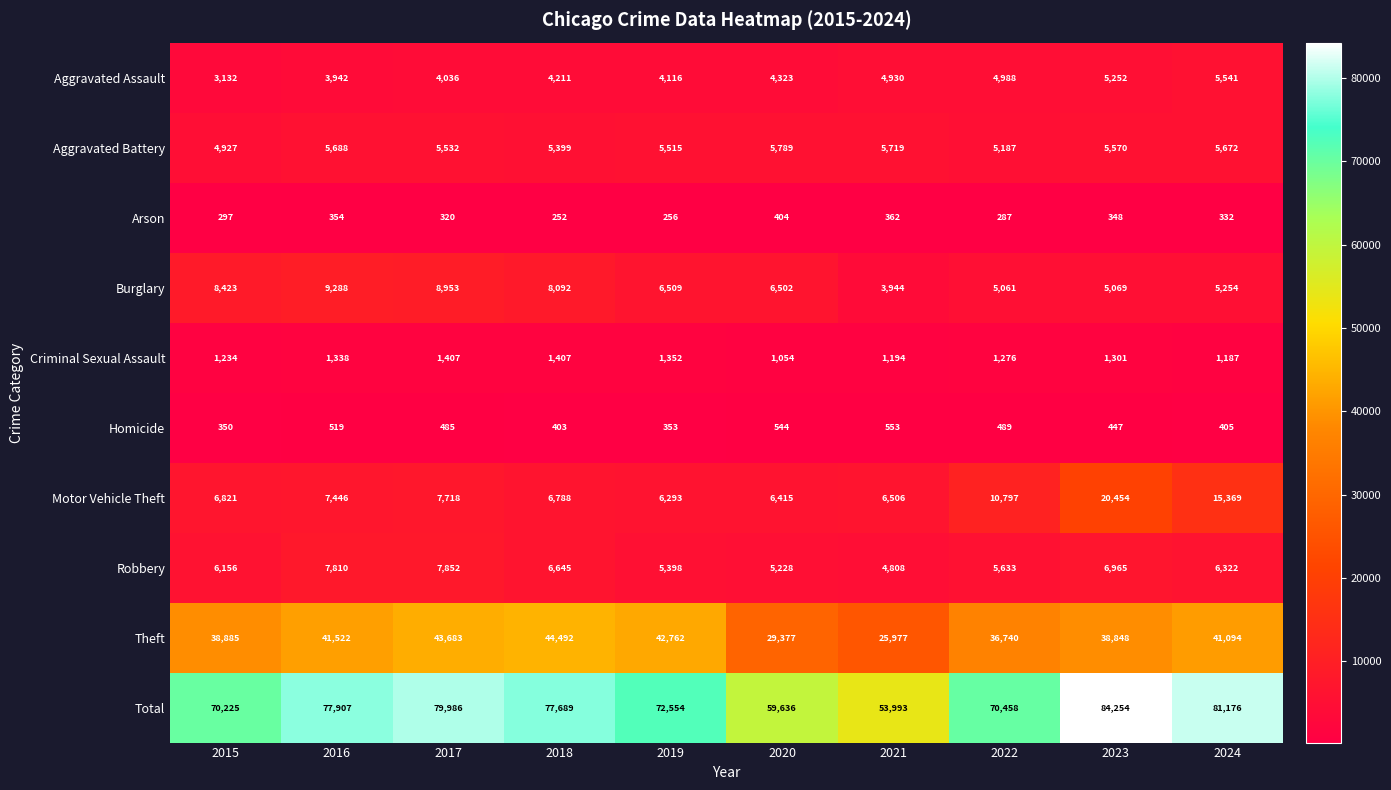

Is the value of Total at 2022 greater than the value of Burglary at 2020?

Yes